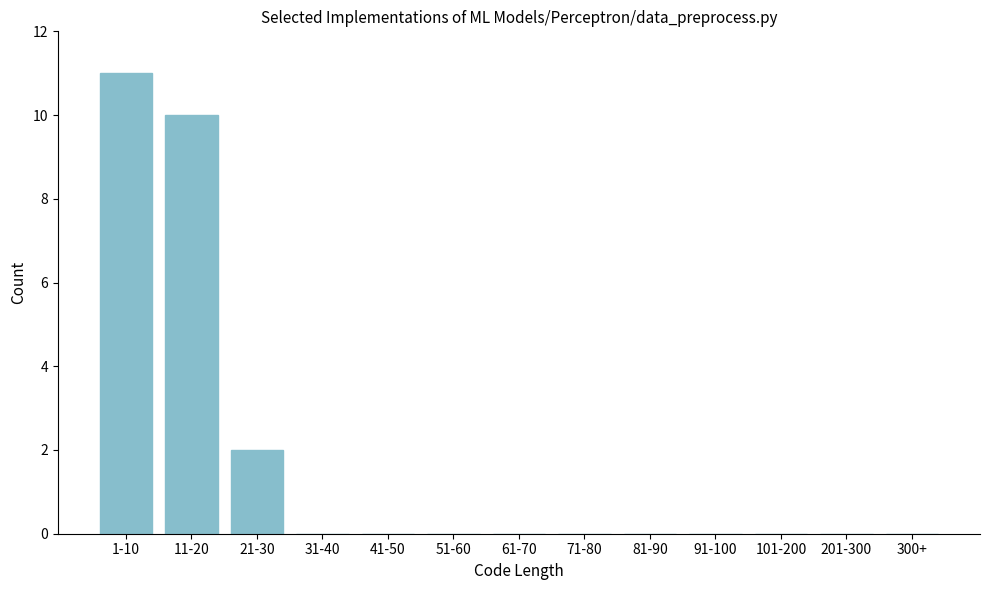

Reading left to right, list all the values displayed in this chart.

1-10=11	11-20=10	21-30=2	31-40=0	41-50=0	51-60=0	61-70=0	71-80=0	81-90=0	91-100=0	101-200=0	201-300=0	300+=0